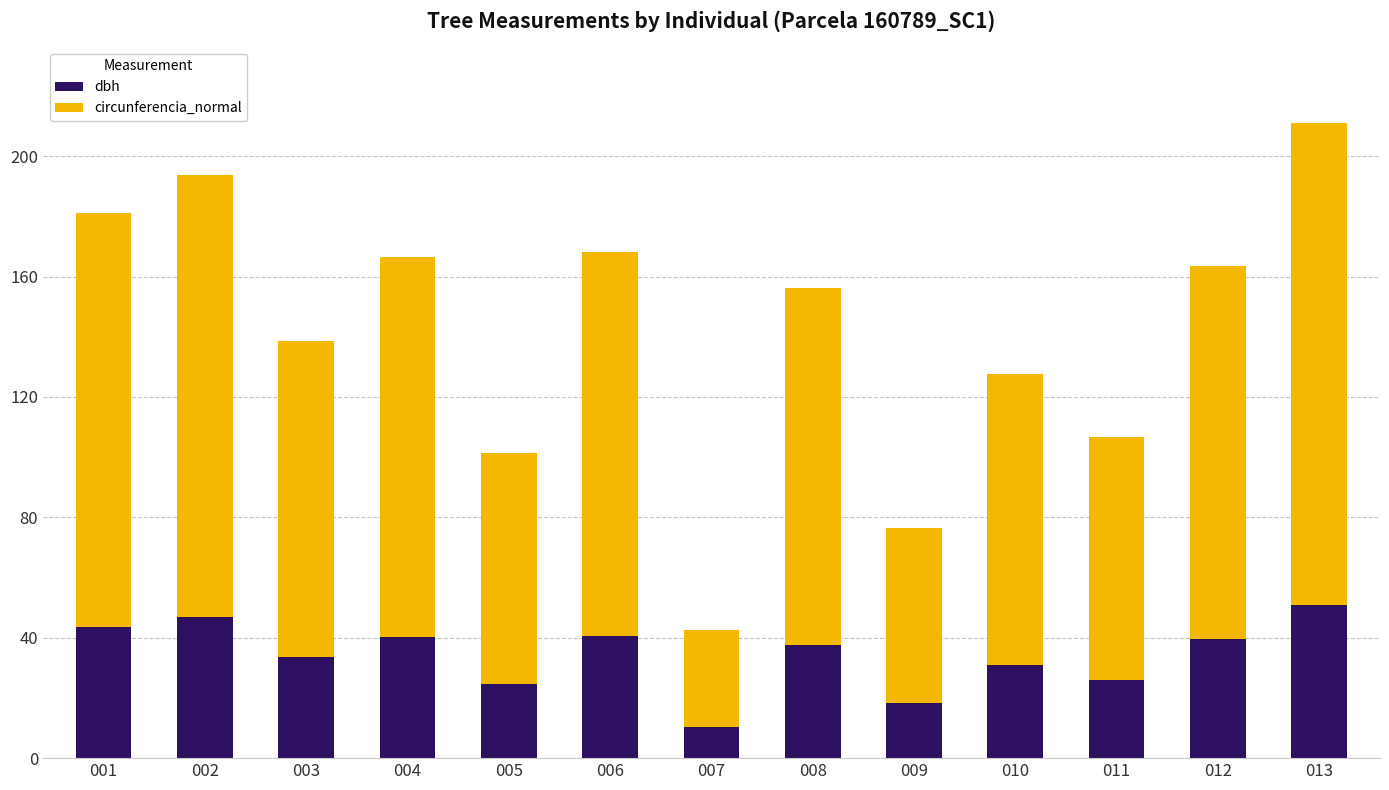

Which category has the lowest value in the dbh series?

007